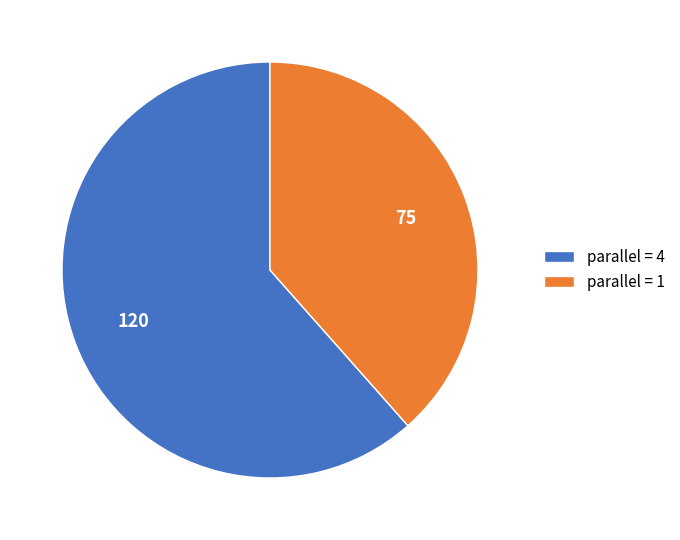

Combined, do parallel = 4 and parallel = 1 account for over 50%?

Yes